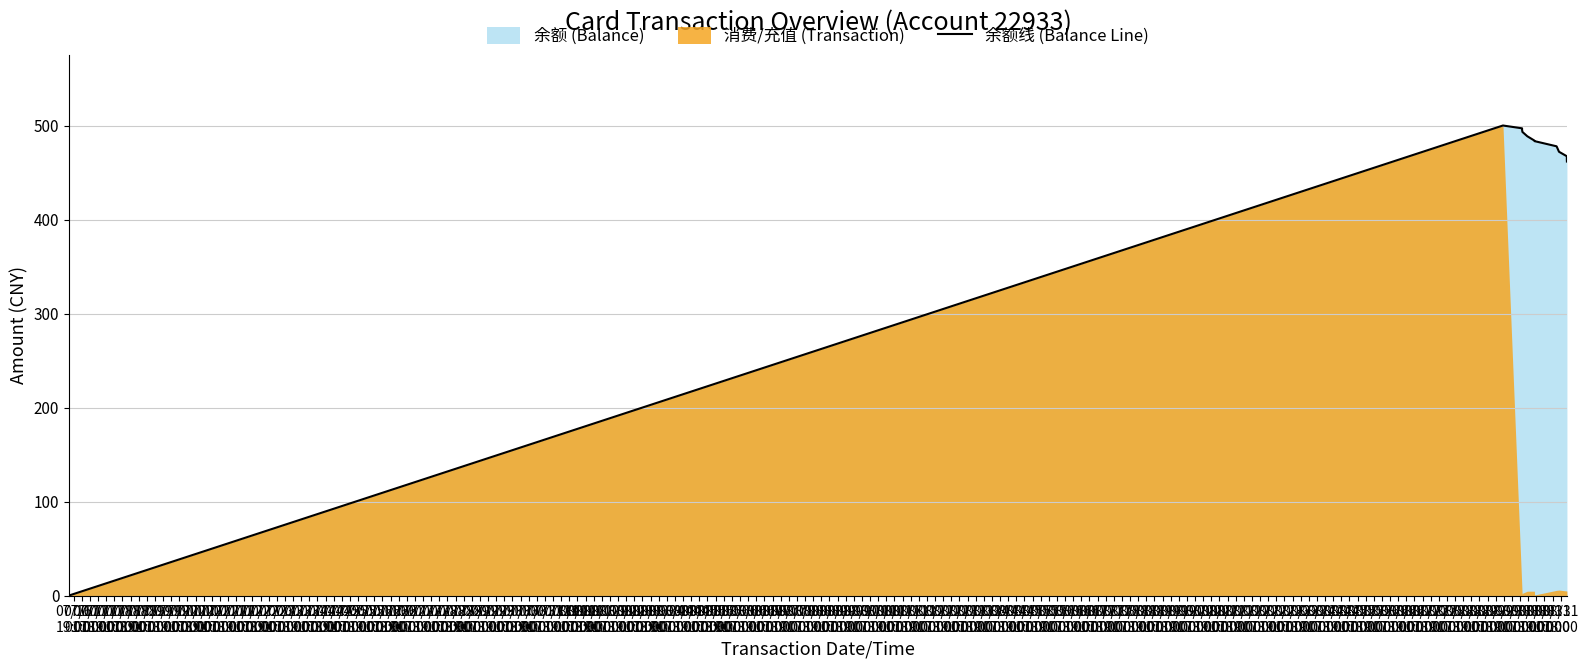

Is it true that the value at 07/19
07:00 is 273.1?

False